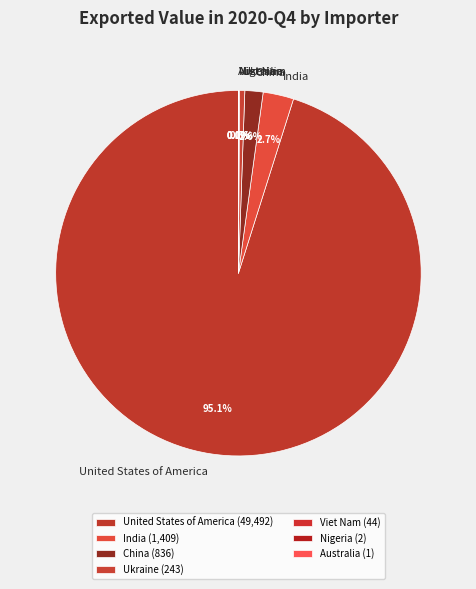

Is there any slice that represents more than half of the pie?

Yes